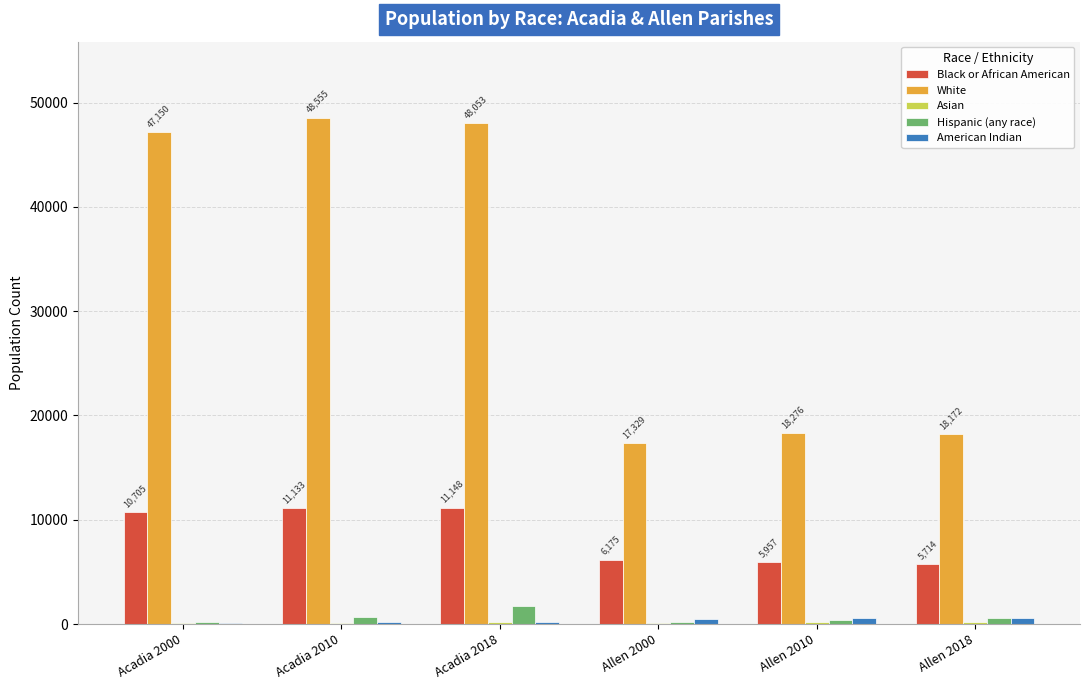

Is the value of White at Allen 2018 greater than the value of Black or African American at Acadia 2010?

Yes